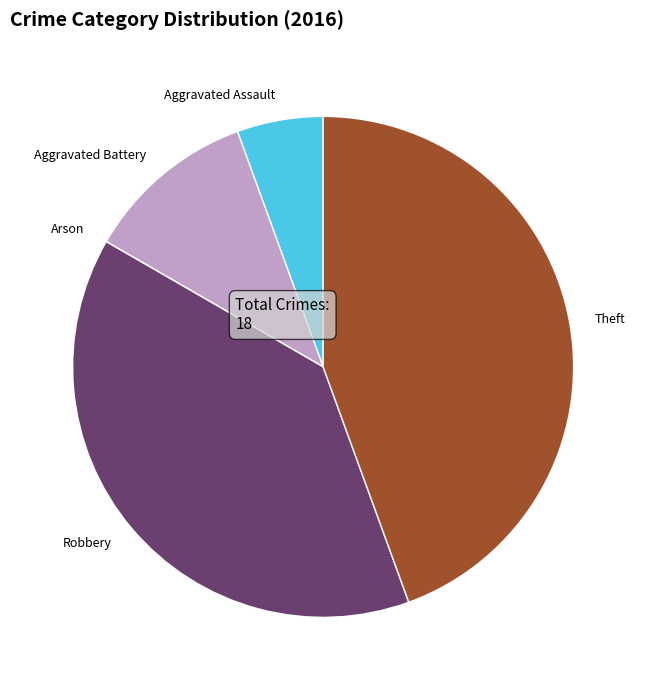

Is it true that Aggravated Assault is 15% of the pie?

False